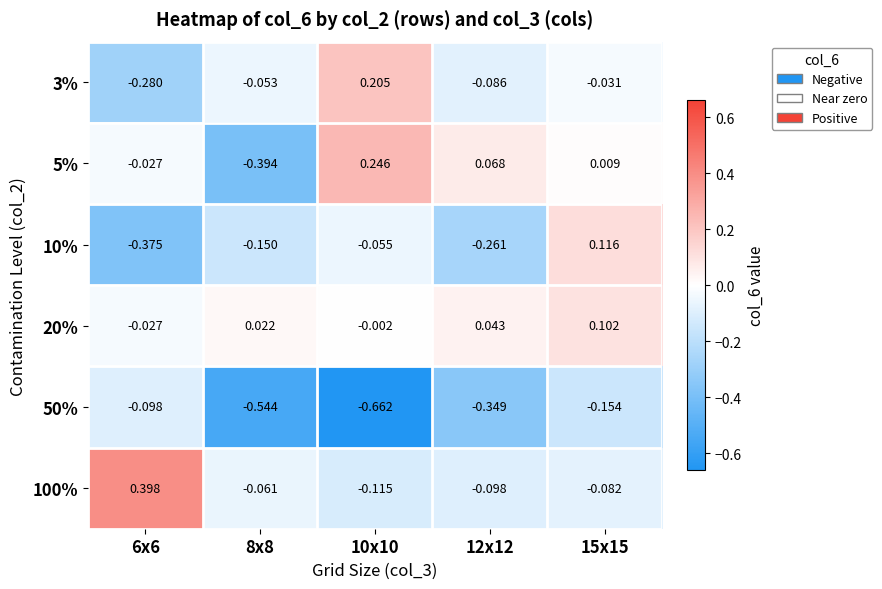

Rank the series by their maximum value, from lowest to highest.

50%, 20%, 10%, 3%, 5%, 100%